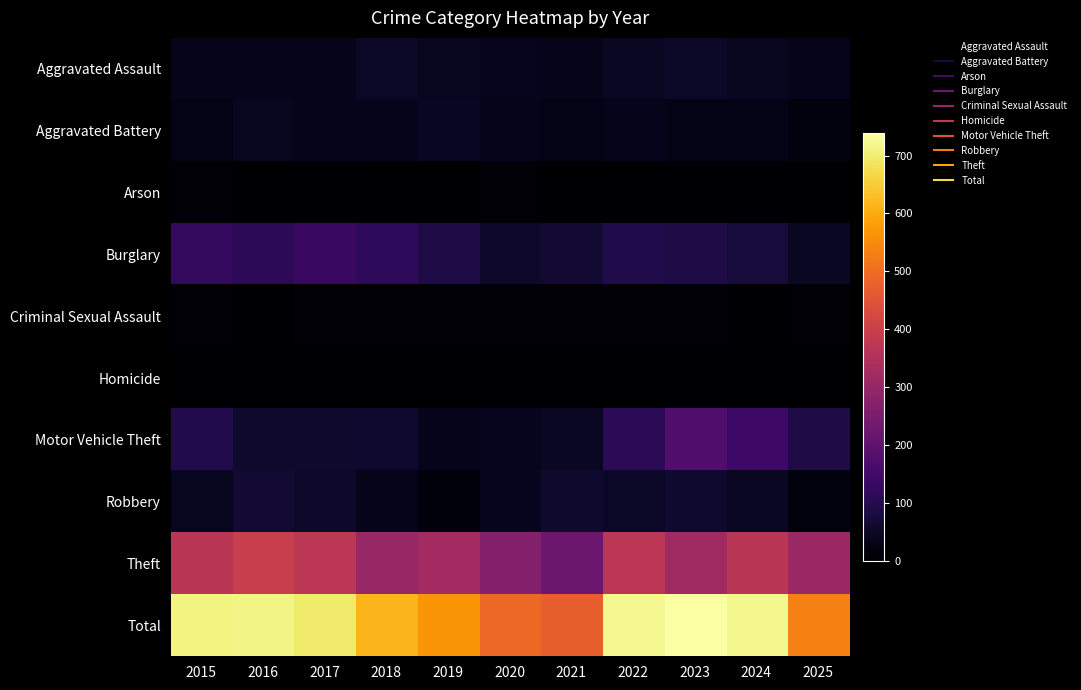

Between 2020 and 2024, which series saw the biggest shift?

Total